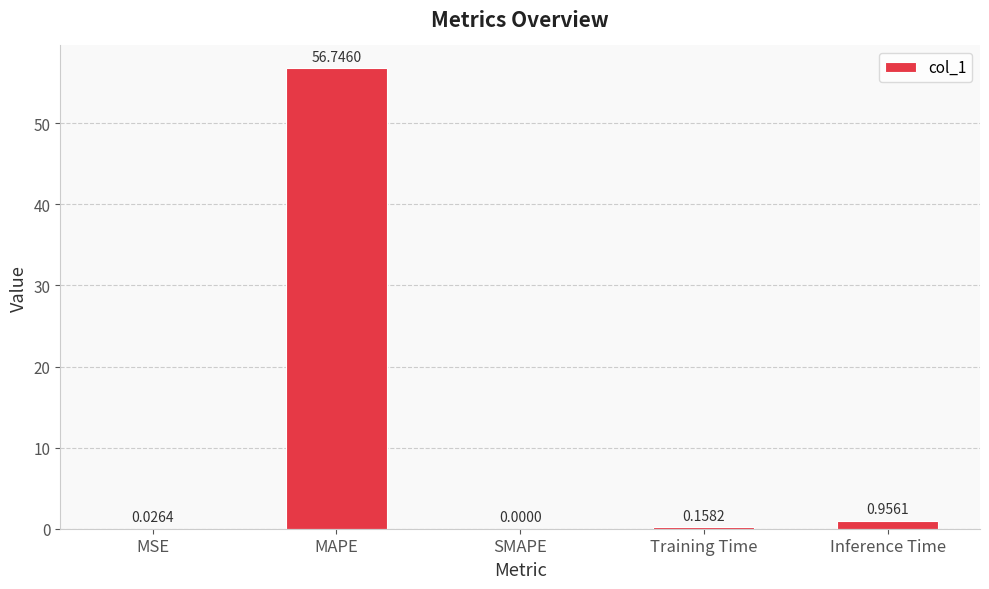

At which category does the chart reach its peak across all series?

MAPE